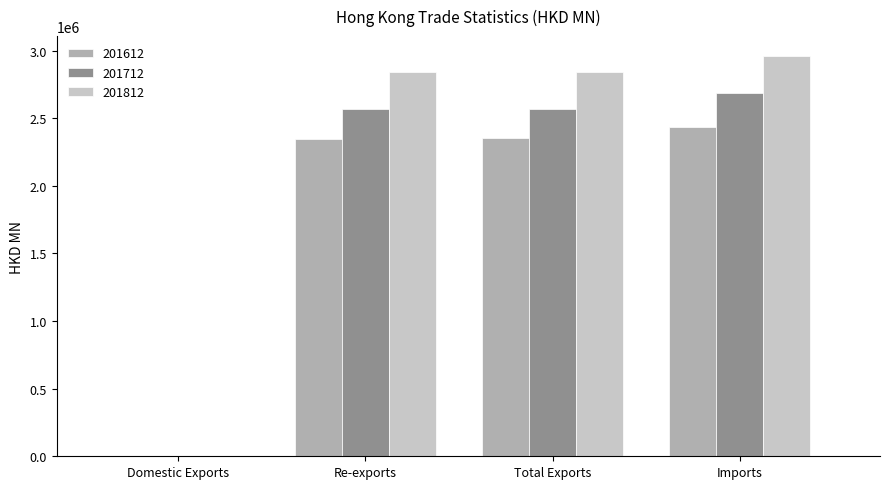

The 201812 series shows 2105.2 at Domestic Exports. True or false?

True